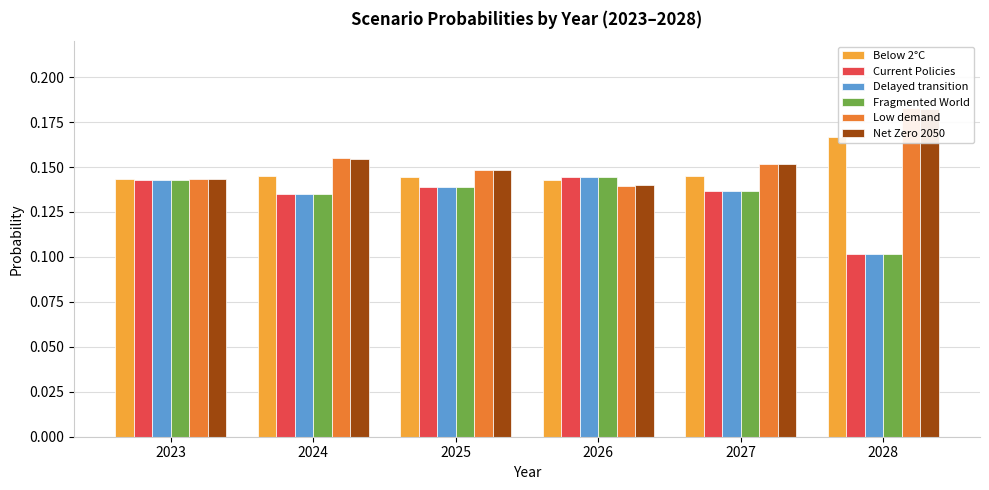

Rank the series by their maximum value, from lowest to highest.

Current Policies, Delayed transition, Fragmented World, Below 2°C, Net Zero 2050, Low demand